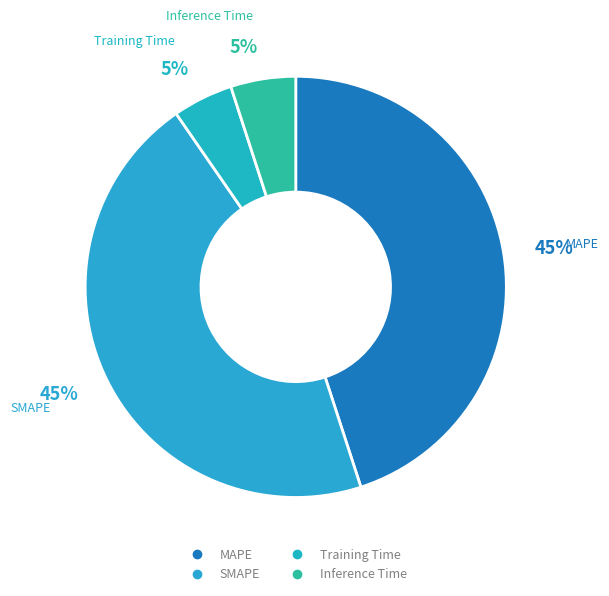

True or false: MAPE accounts for 54% of the total.

False